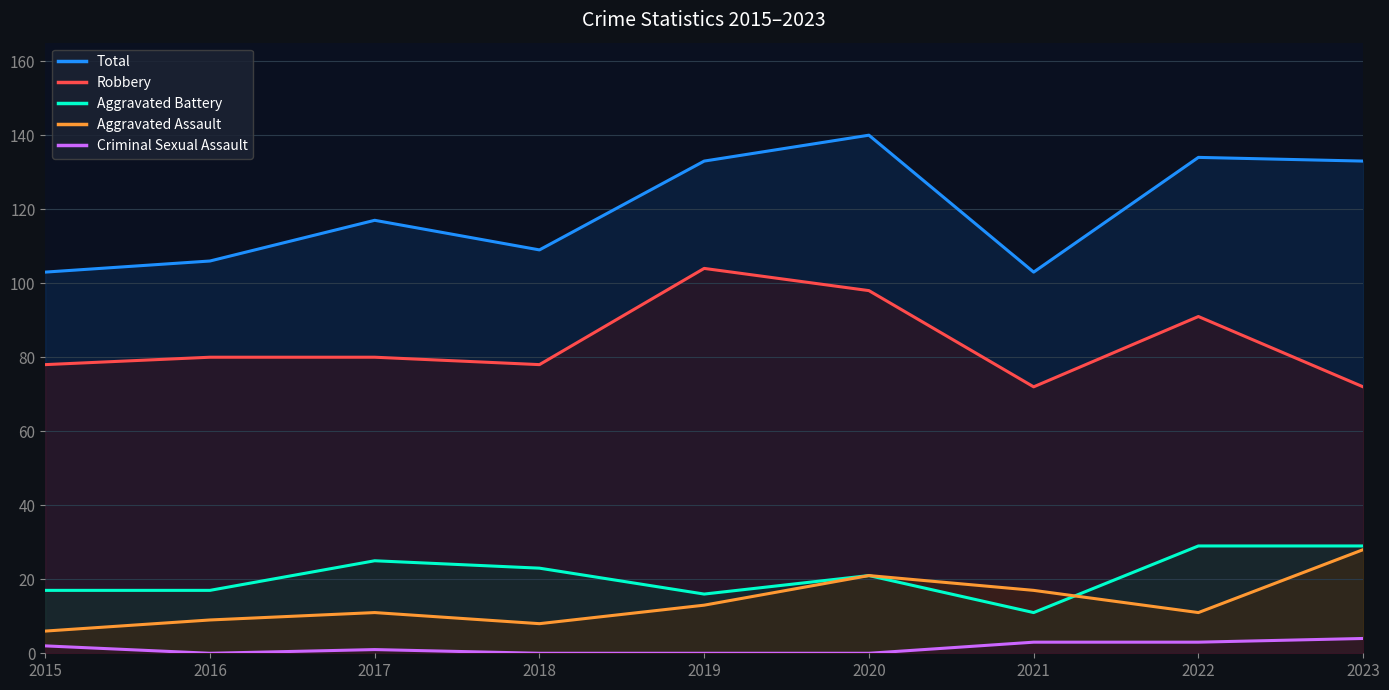

True or false: Aggravated Battery and Robbery intersect in this chart.

False